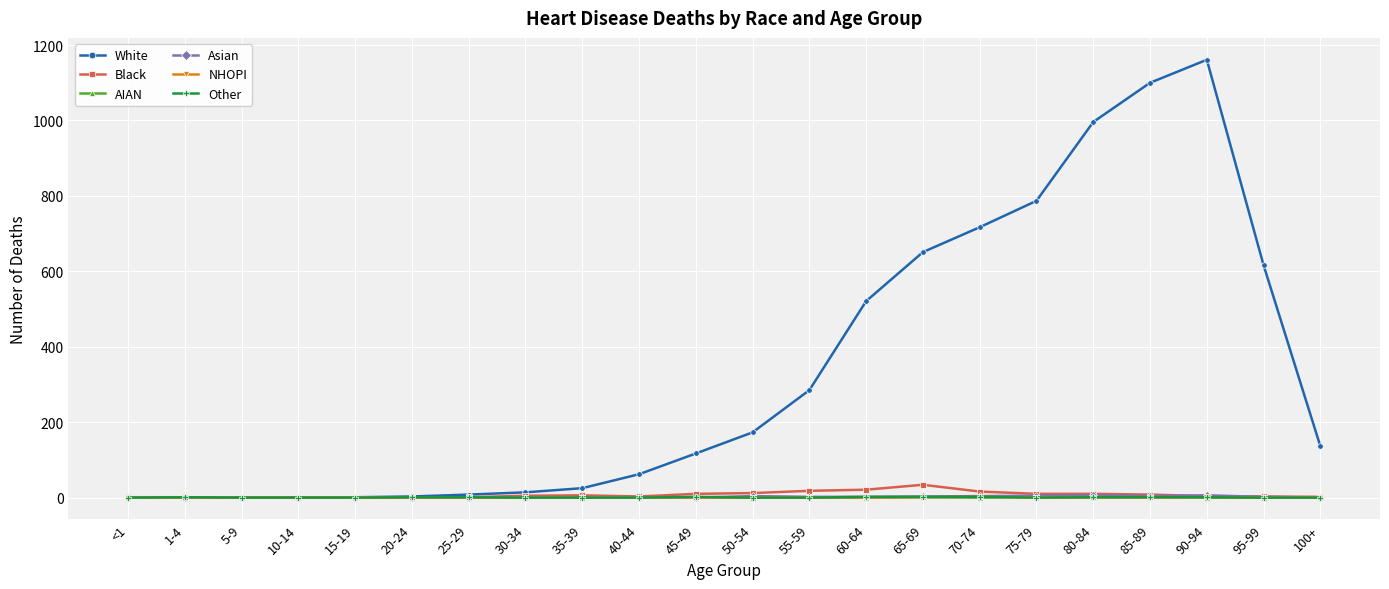

How many data points in Asian are less than 1?

10